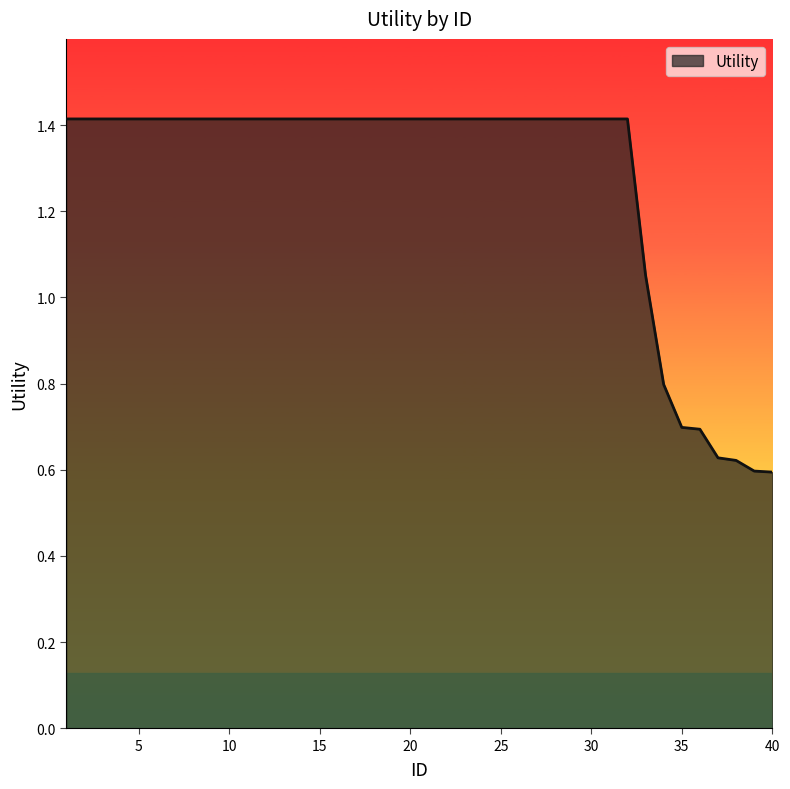

What is the greatest value displayed?

1.4